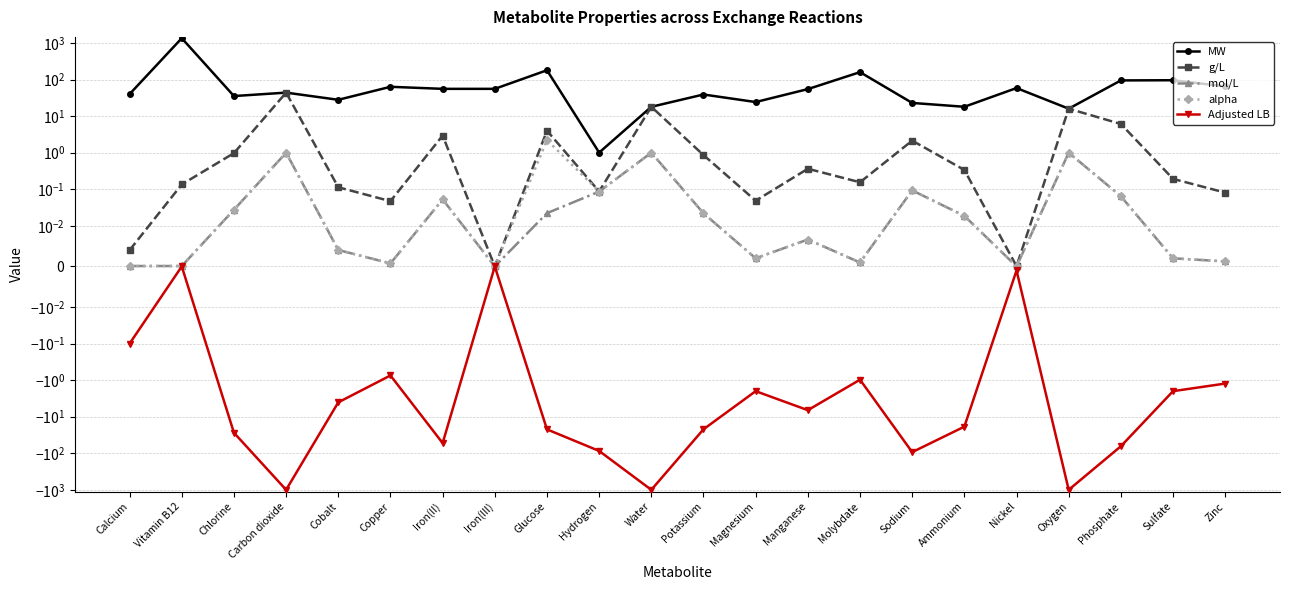

At how many categories does at least one series exceed 35?

15